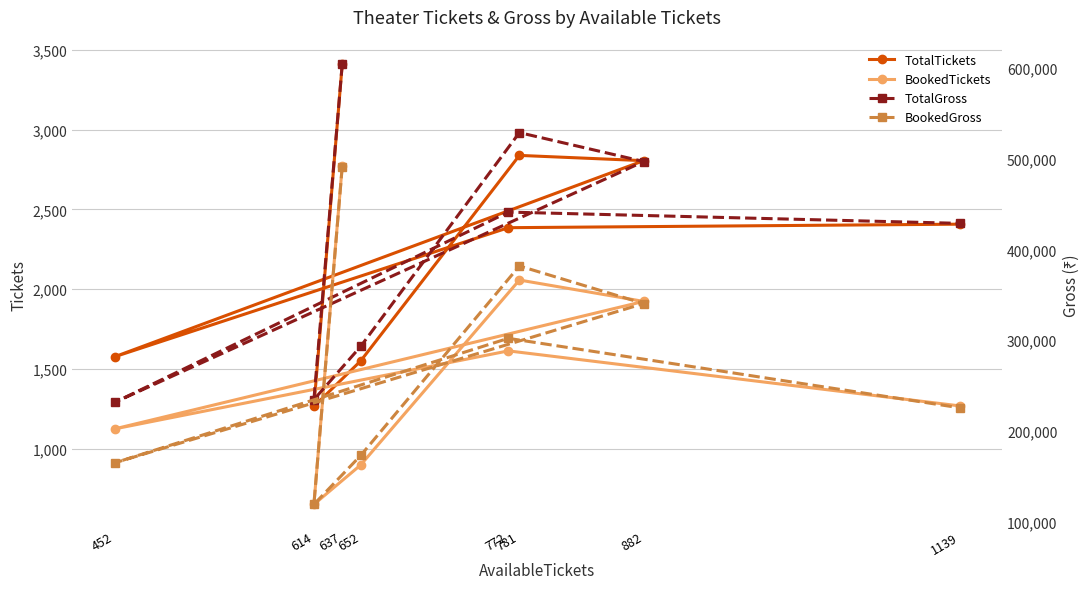

What is the label of the 8th point from the left?

1139